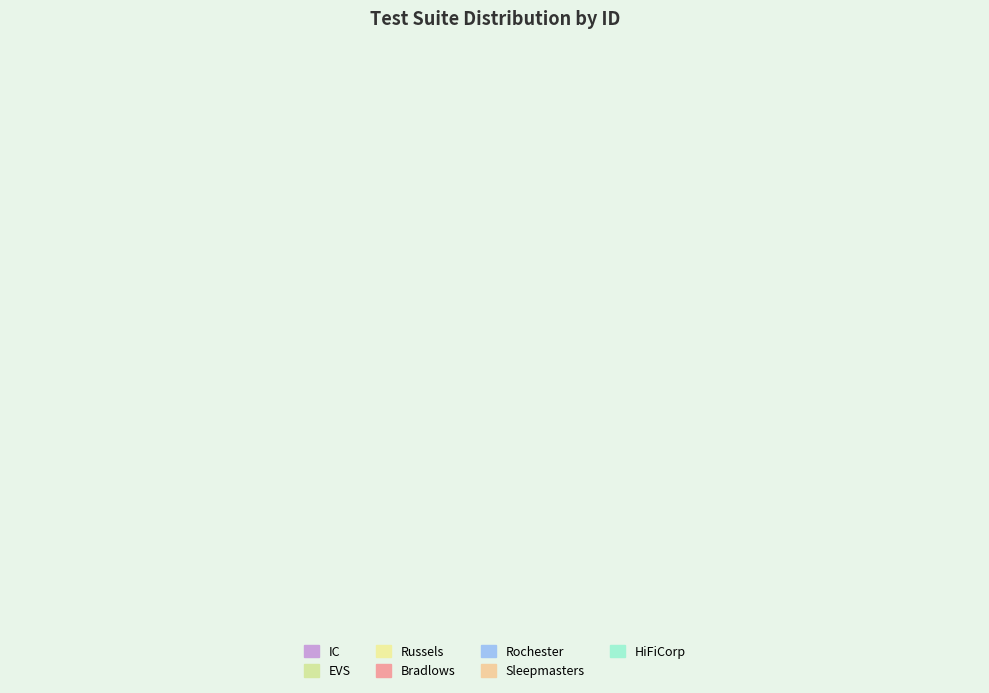

How many segments does this pie chart have?

7